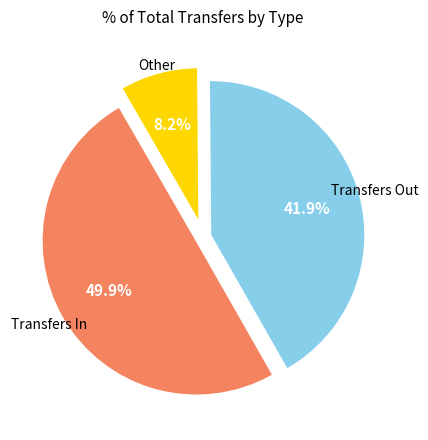

To the nearest percent, what is the average slice percentage?

33%